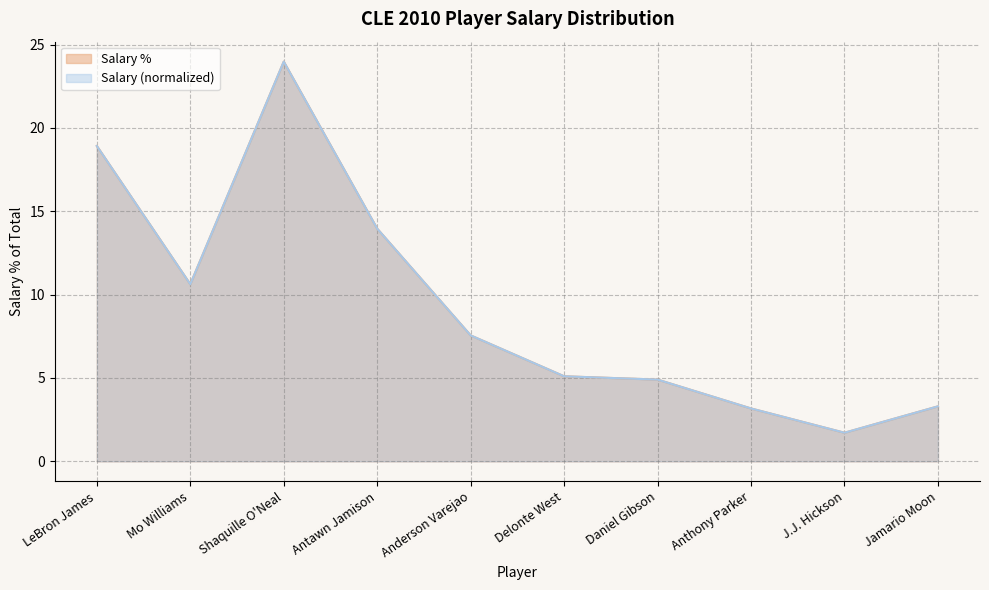

What is the label of the 7th point from the right?

Antawn Jamison